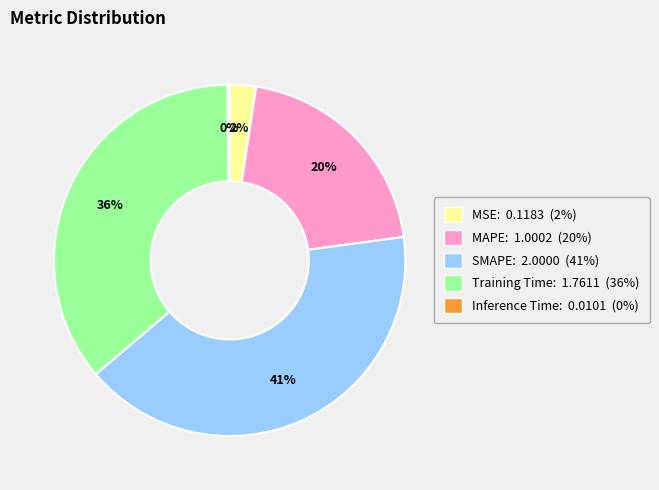

To the nearest percent, what is the difference between the largest and smallest slice percentages?

41%